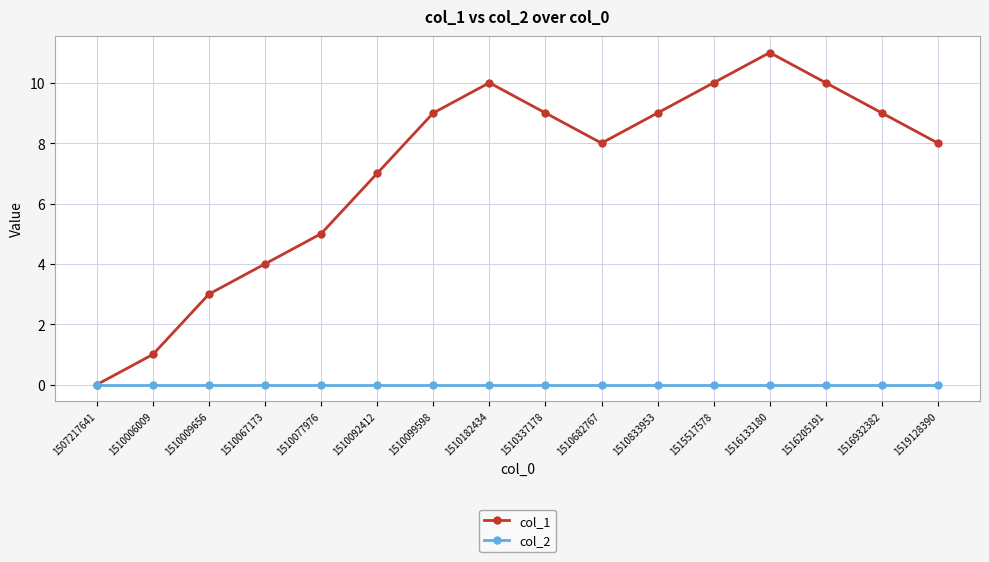

Does the chart display data point markers on the line(s)?

Yes